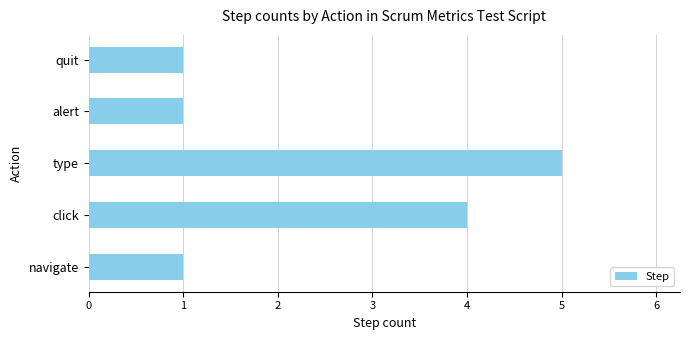

What is the change in value from click to alert?

-3